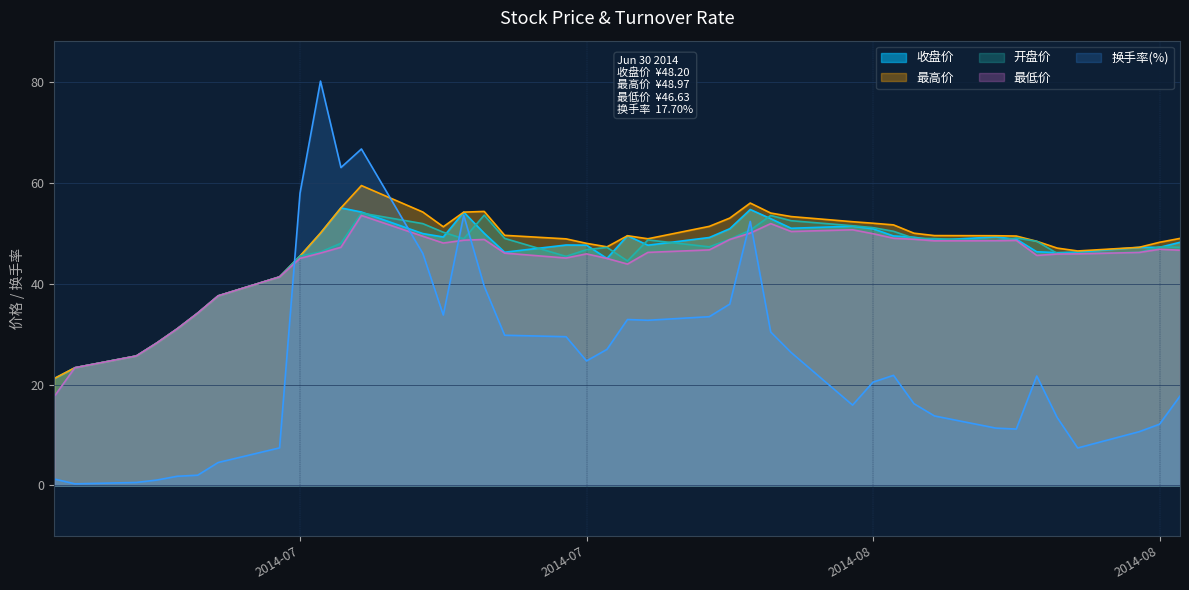

What is the total value across all series at 2014-08-13?

210.4